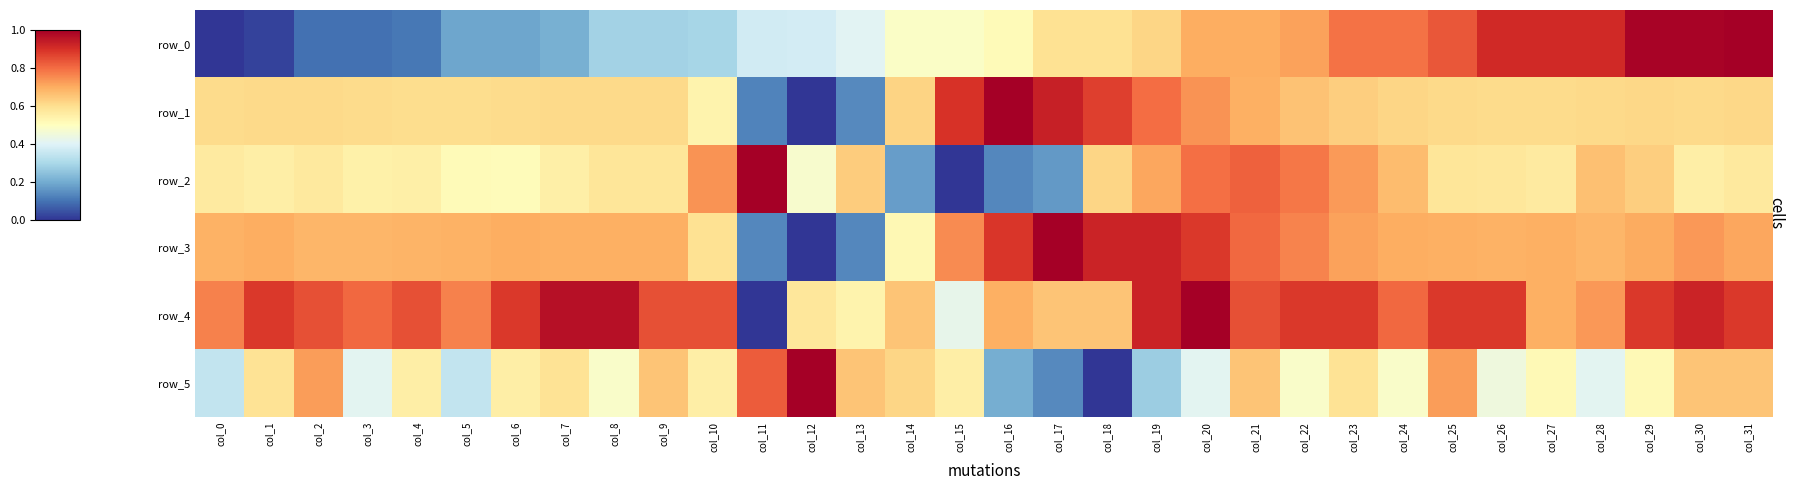

Which label corresponds to the largest value in the chart?

col_31